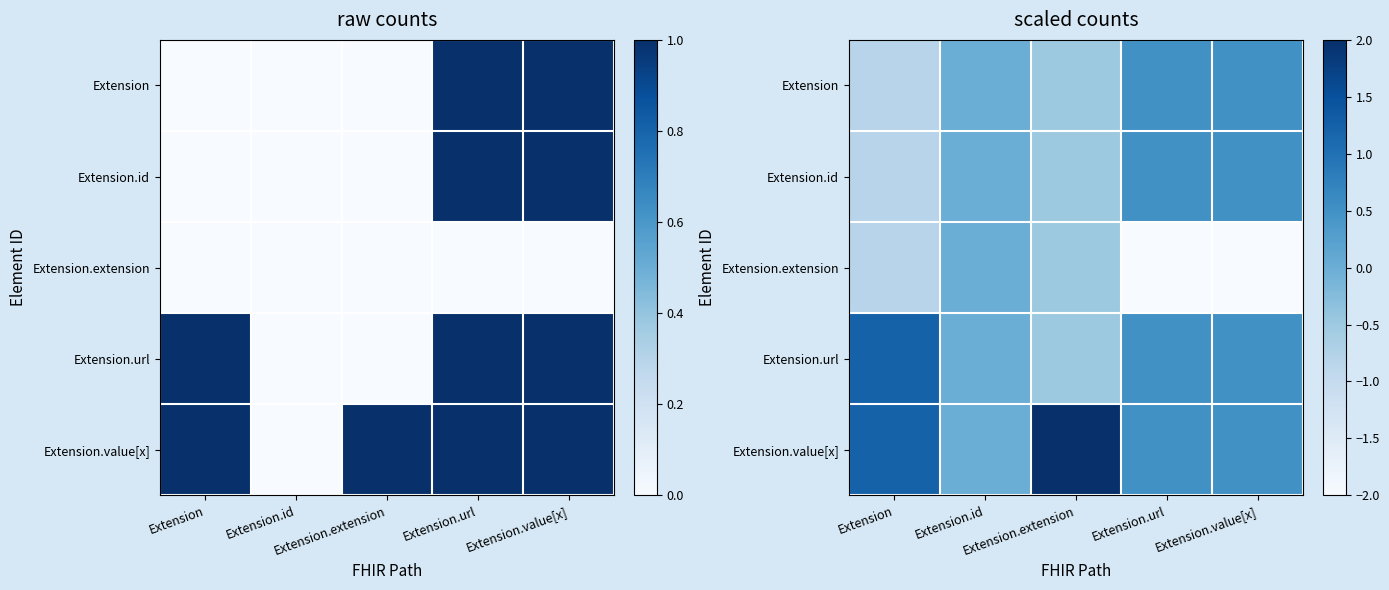

Rank the series at Extension.extension from highest to lowest value.

Extension.value[x], Extension, Extension.id, Extension.extension, Extension.url